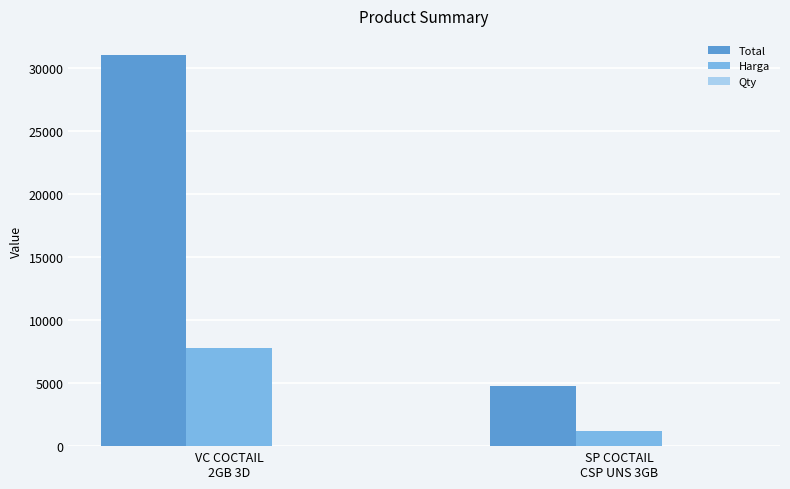

What is the difference between the Total values at VC COCTAIL
2GB 3D and SP COCTAIL
CSP UNS 3GB?

26200